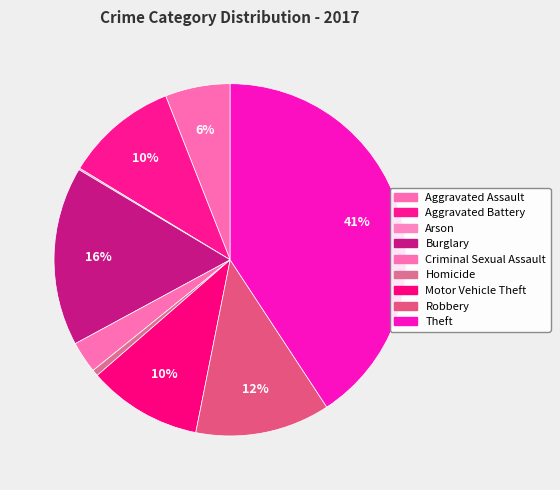

To the nearest percent, what percentage of the pie is Aggravated Assault?

6%